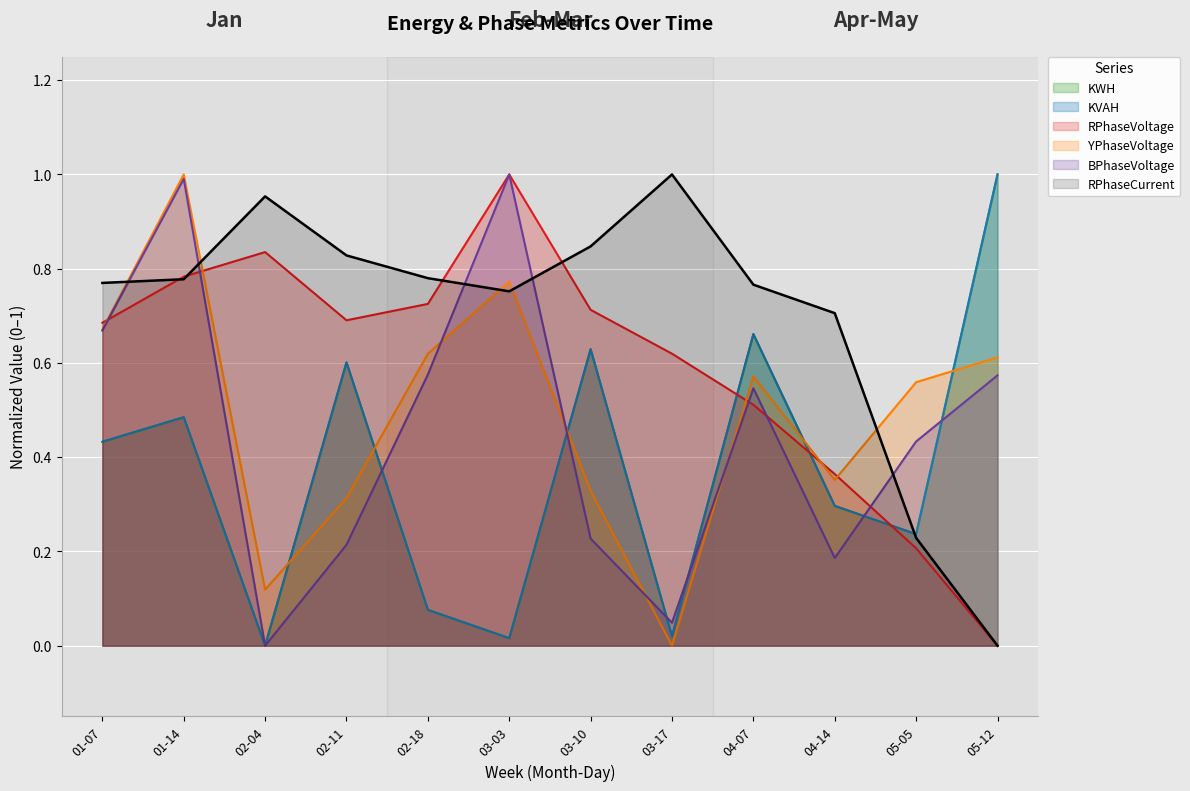

List the series in order of their peak value, highest first.

KWH, KVAH, RPhaseVoltage, YPhaseVoltage, BPhaseVoltage, RPhaseCurrent